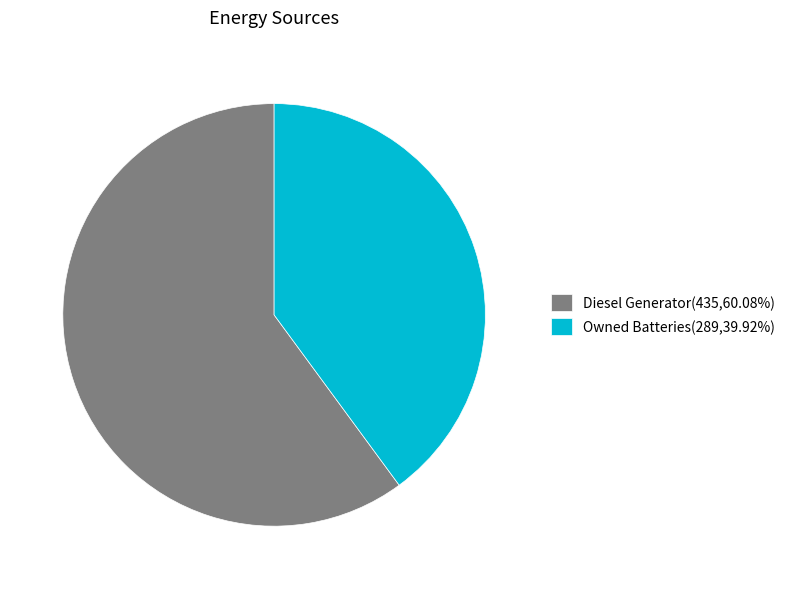

Is Owned Batteries(289,39.92%) the majority of the pie?

No